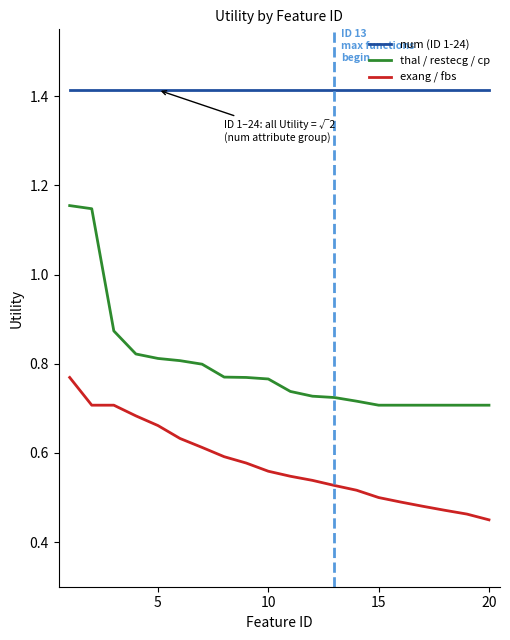

What is the difference between the maximum and minimum values in the thal / restecg / cp series?

0.4